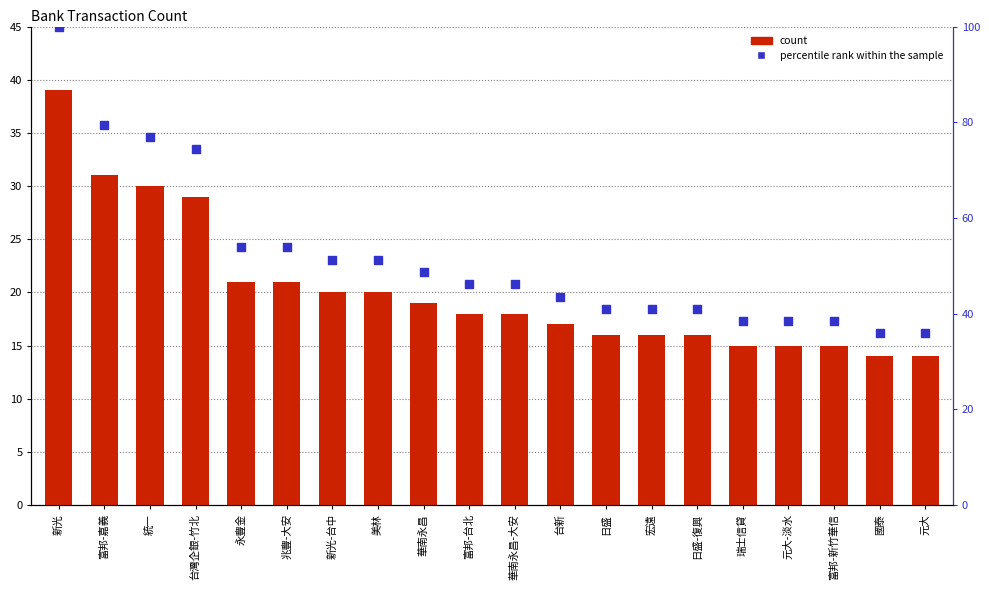

Which series has the widest spread of Y values?

percentile rank within the sample